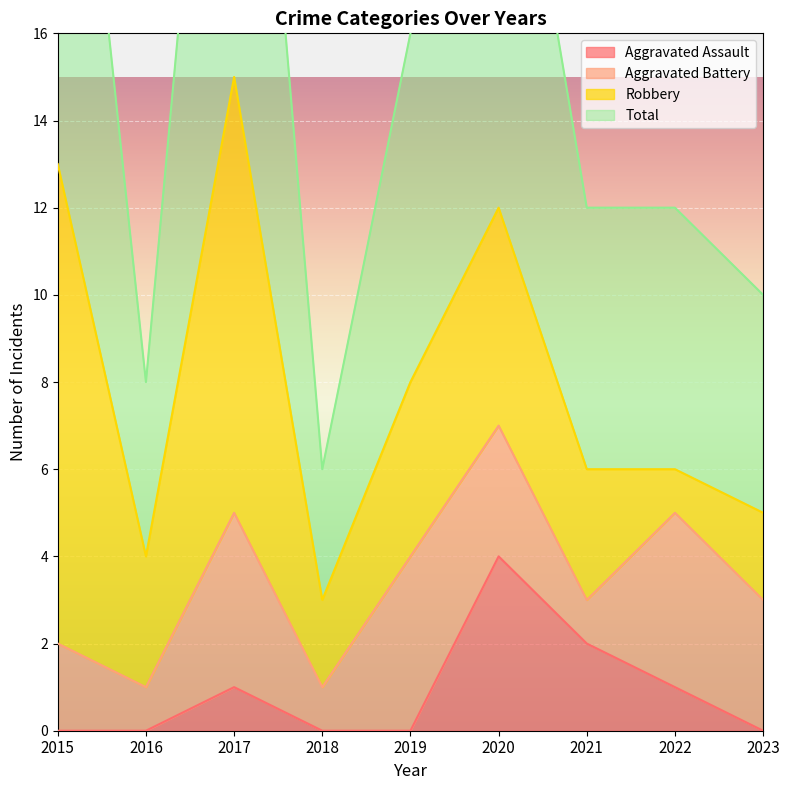

The value of Aggravated Assault at 2022 is 1. True or false?

True